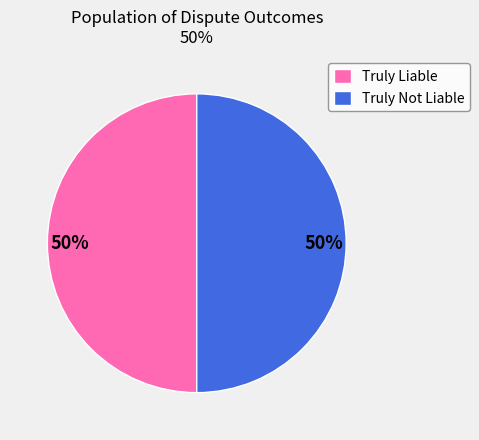

Do Truly Liable and Truly Not Liable together represent more than half of the pie?

Yes